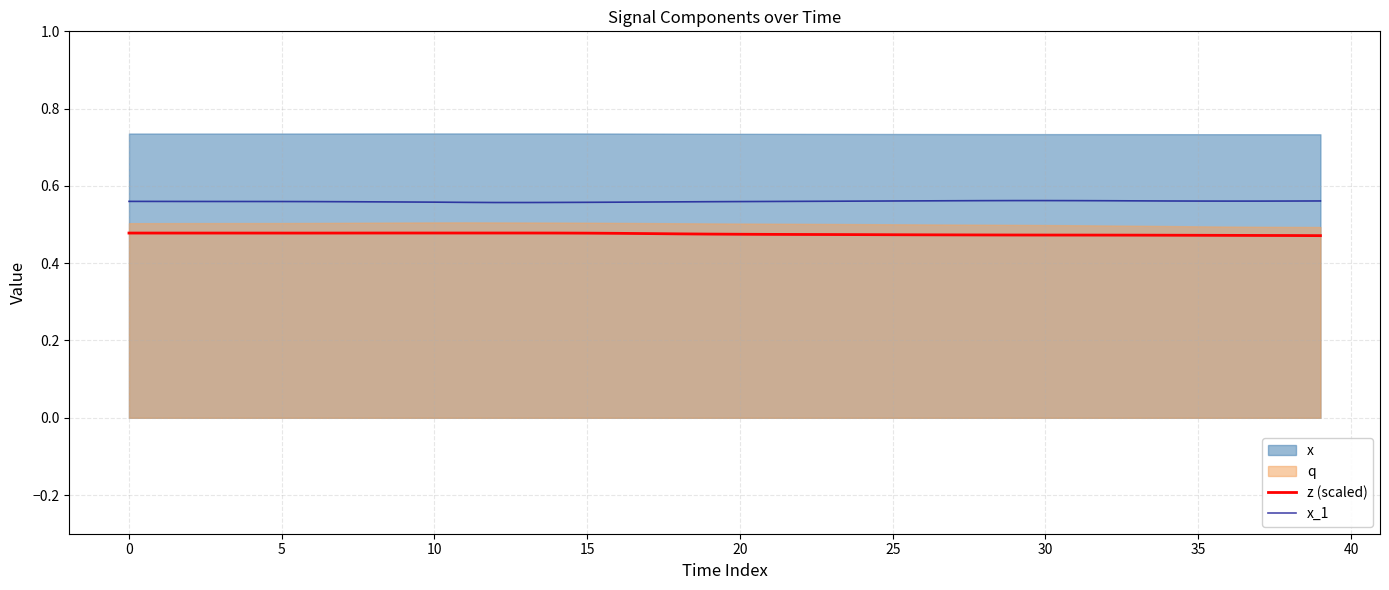

The value of z (scaled) at 35 is 0.7. True or false?

False